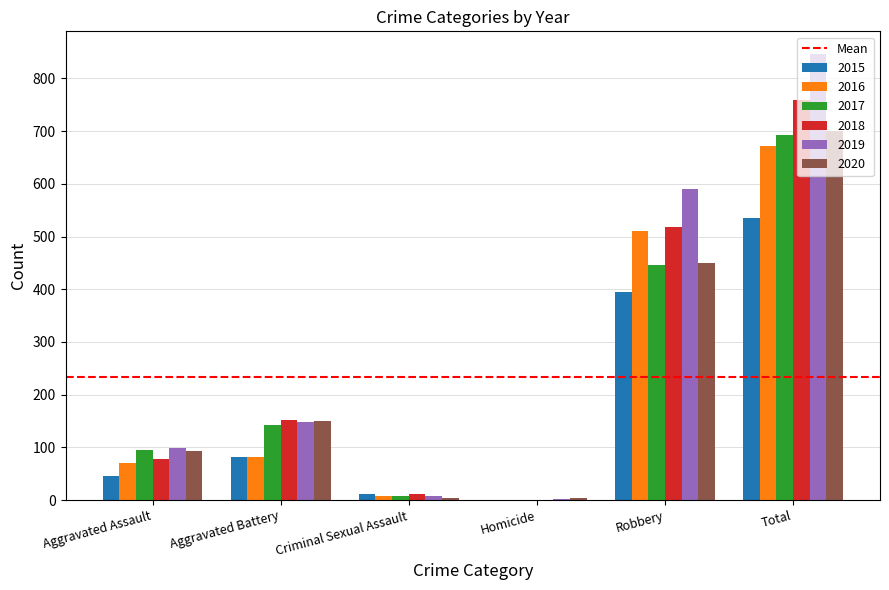

Where is 2017 nearest to the value 346?

Robbery